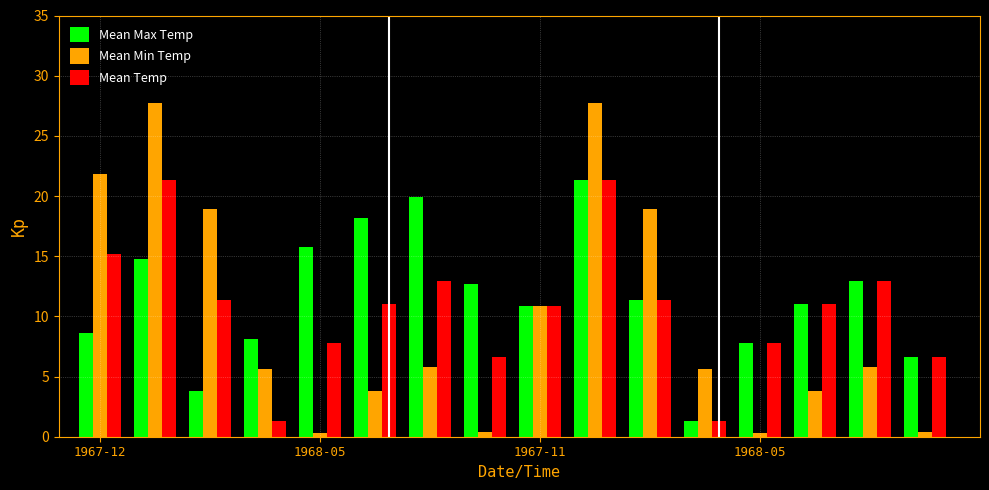

What is the difference between the maximum and minimum values in the Mean Min Temp series?

27.4